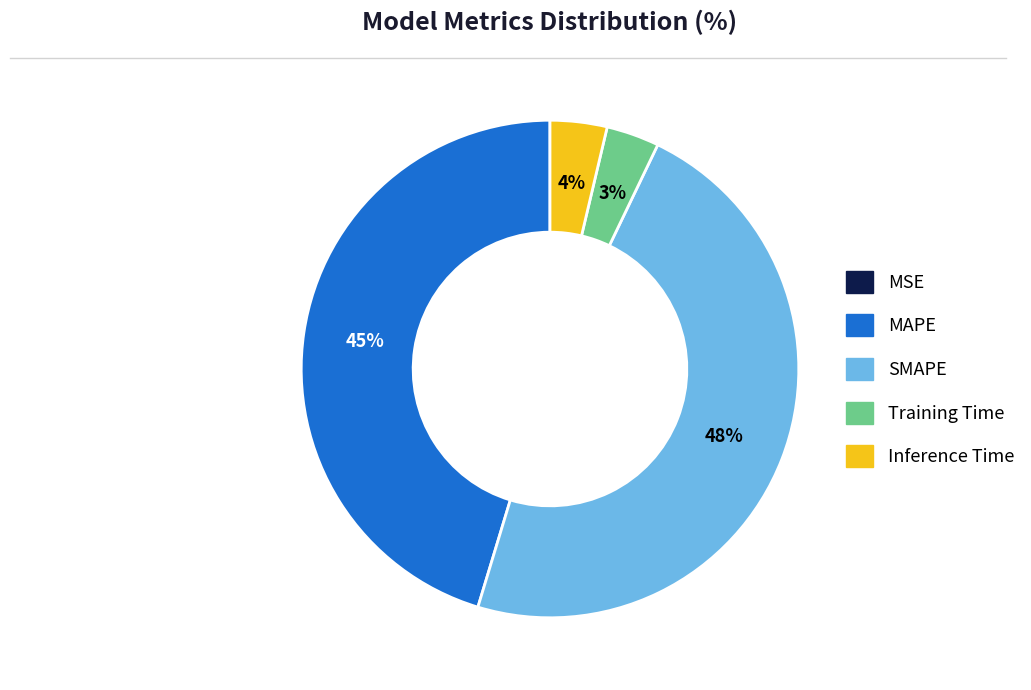

Does Inference Time represent more than half of the total?

No